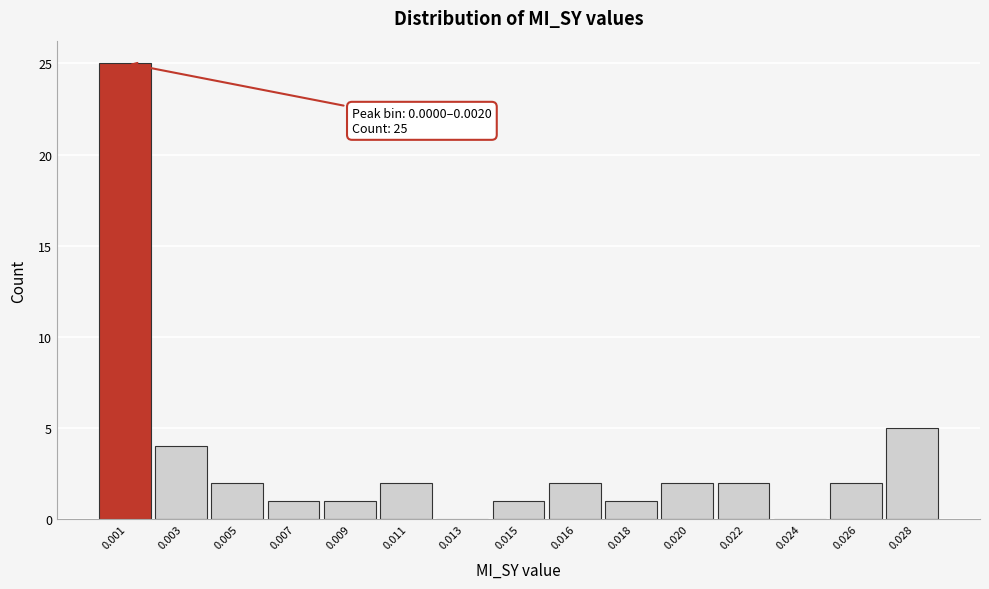

Reading right to left, extract all data points from this chart.

0.028=5	0.026=2	0.024=0	0.022=2	0.020=2	0.018=1	0.016=2	0.015=1	0.013=0	0.011=2	0.009=1	0.007=1	0.005=2	0.003=4	0.001=25